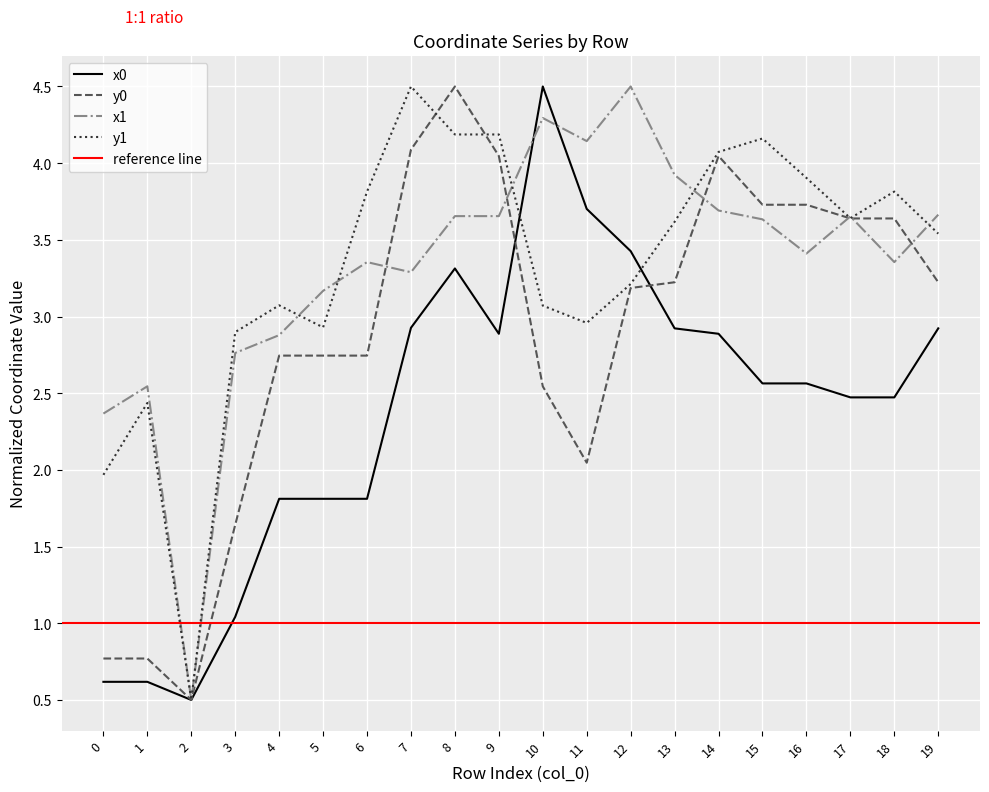

How many data points in x1 are above 3?

15